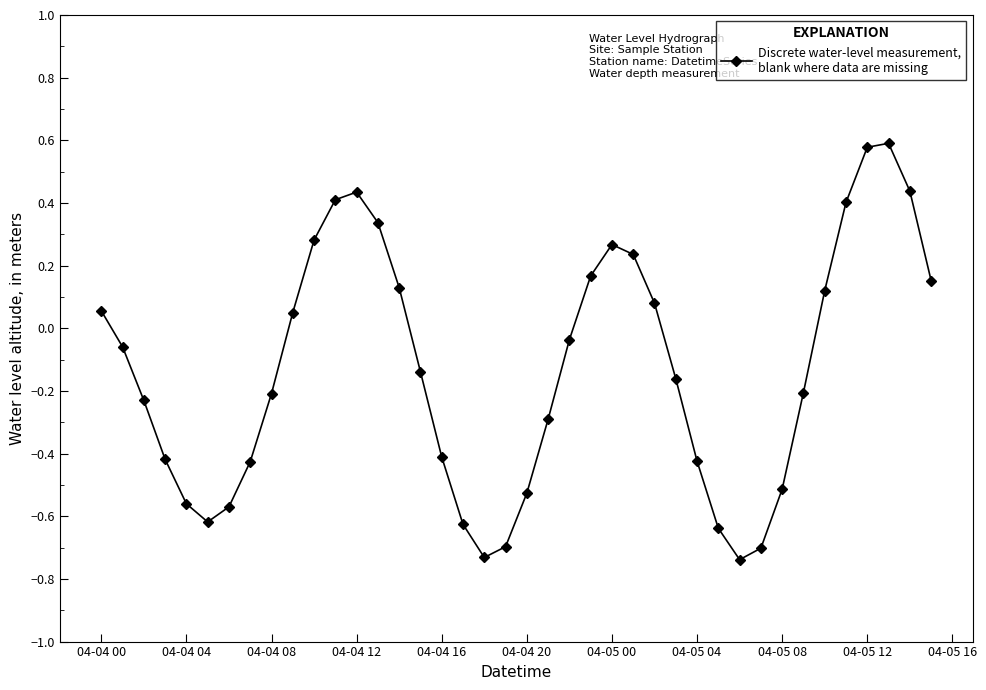

What is the sum of all values?

-5.2